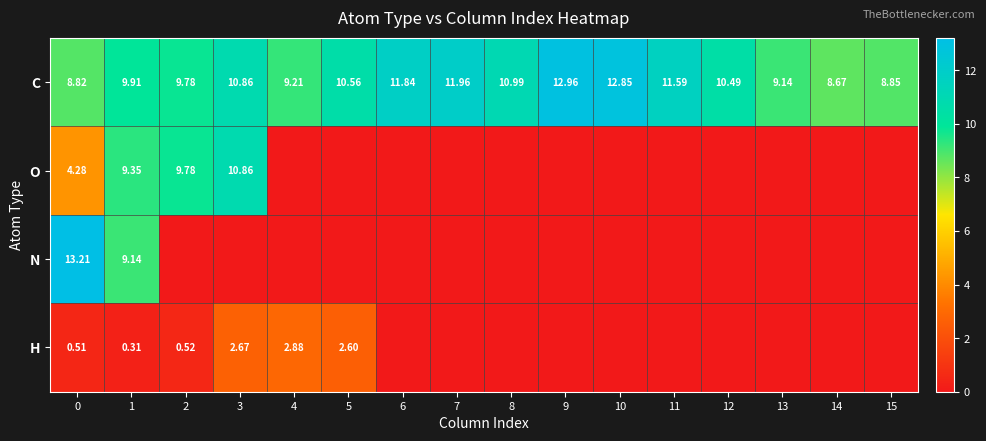

What is the approximate value of H at 2?

0.5